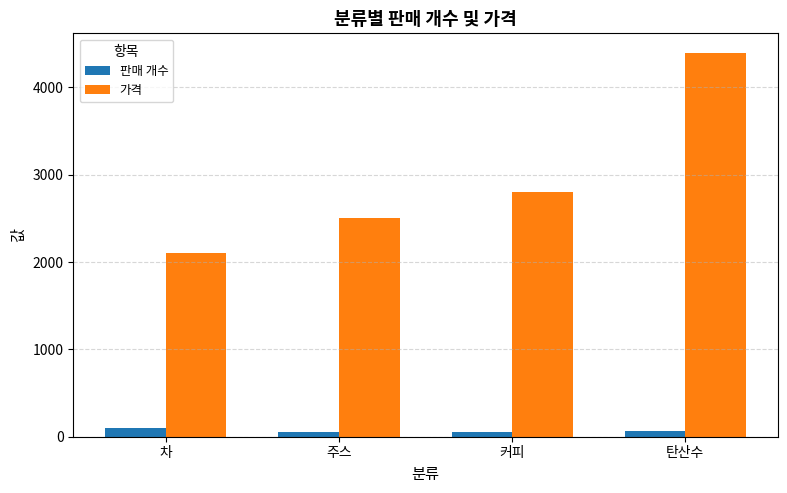

At 탄산수, list the series in order from largest to smallest.

가격, 판매 개수